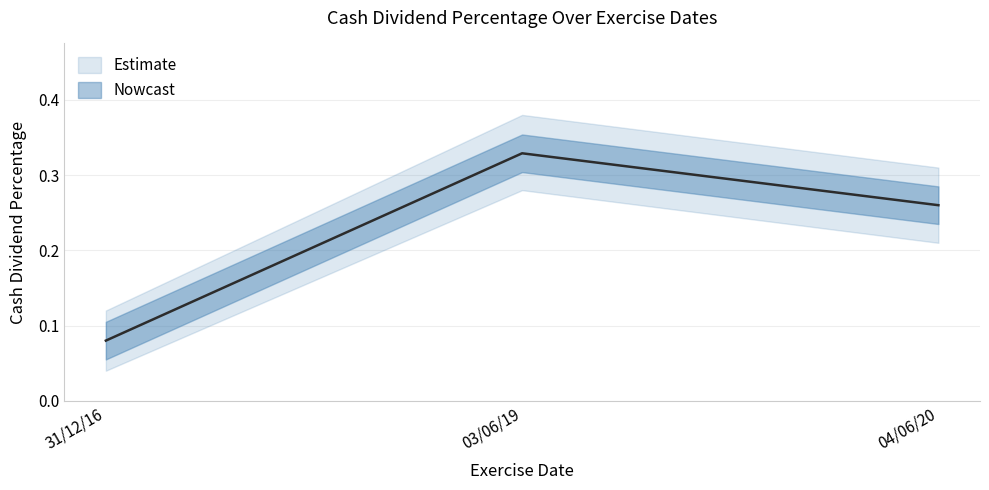

What is the label of the 3rd point from the left?

04/06/20